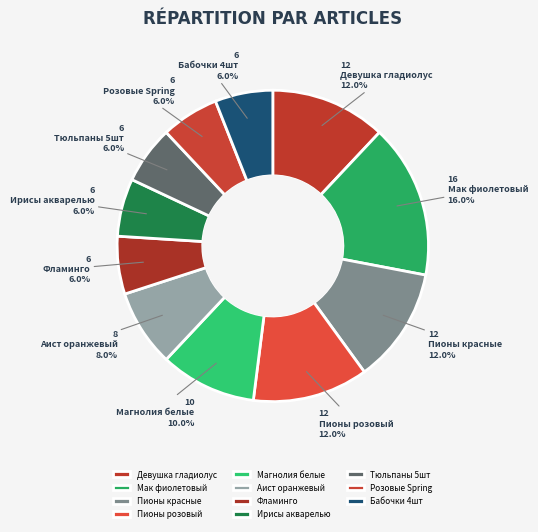

To the nearest percent, what is the difference between the largest and smallest slice percentages?

10%